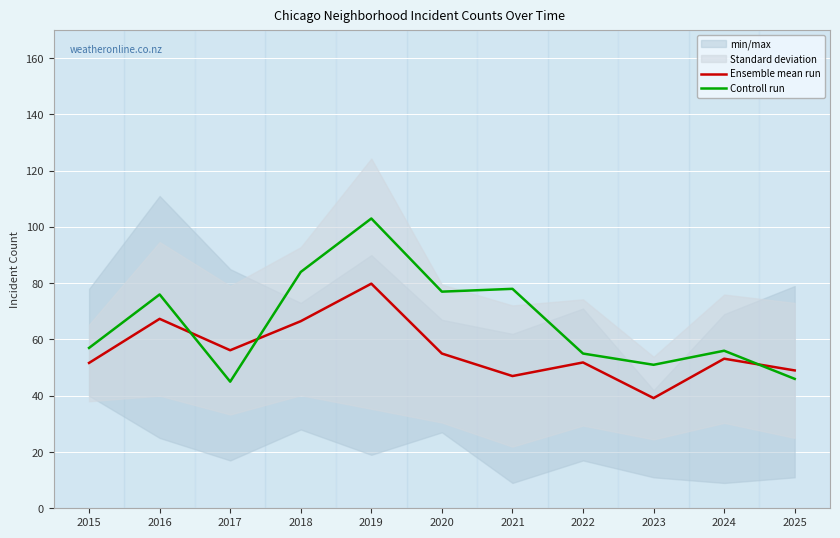

What is the value of the Ensemble mean run point at the 3rd from the left?

56.2